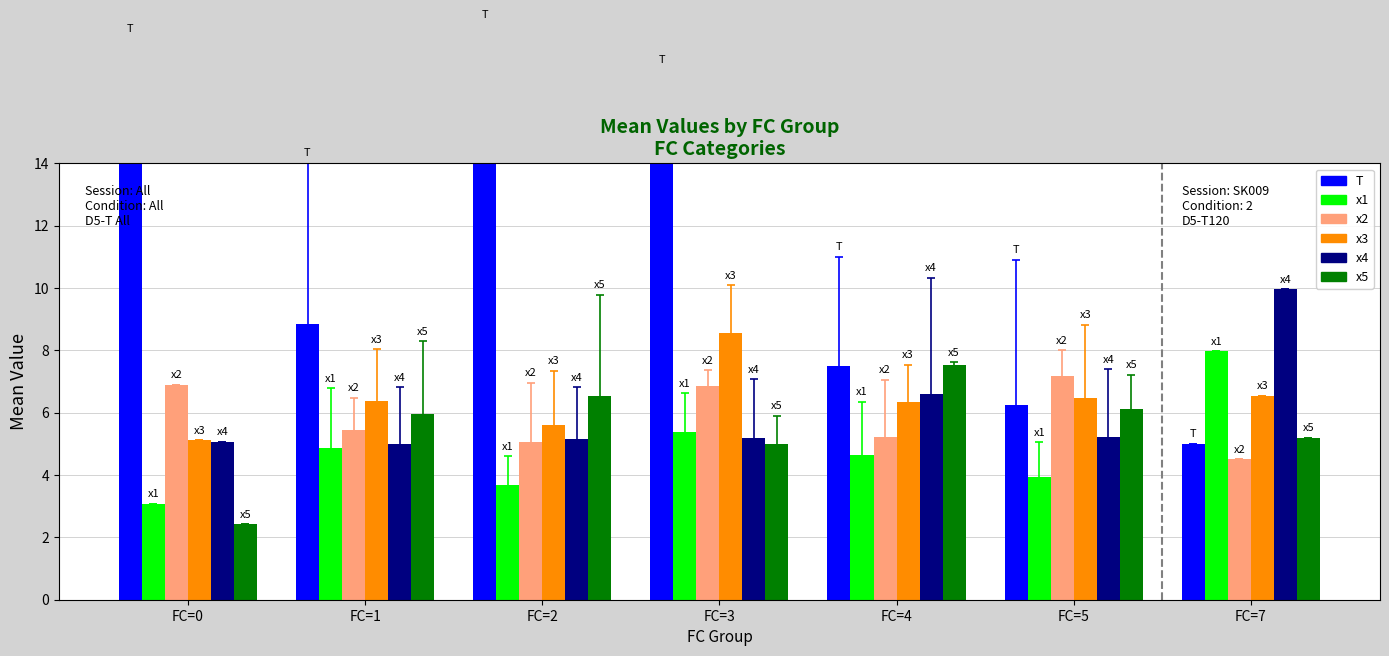

Reading right to left, list all the values displayed in this chart.

T: FC=7=5.0	FC=5=6.2	FC=4=7.5	FC=3=16.0	FC=2=15.5	FC=1=8.8	FC=0=18.0
x1: FC=7=8.0	FC=5=3.9	FC=4=4.7	FC=3=5.4	FC=2=3.7	FC=1=4.9	FC=0=3.1
x2: FC=7=4.5	FC=5=7.2	FC=4=5.2	FC=3=6.9	FC=2=5.1	FC=1=5.4	FC=0=6.9
x3: FC=7=6.5	FC=5=6.5	FC=4=6.3	FC=3=8.6	FC=2=5.6	FC=1=6.4	FC=0=5.1
x4: FC=7=10.0	FC=5=5.2	FC=4=6.6	FC=3=5.2	FC=2=5.2	FC=1=5.0	FC=0=5.1
x5: FC=7=5.2	FC=5=6.1	FC=4=7.5	FC=3=5.0	FC=2=6.5	FC=1=6.0	FC=0=2.4